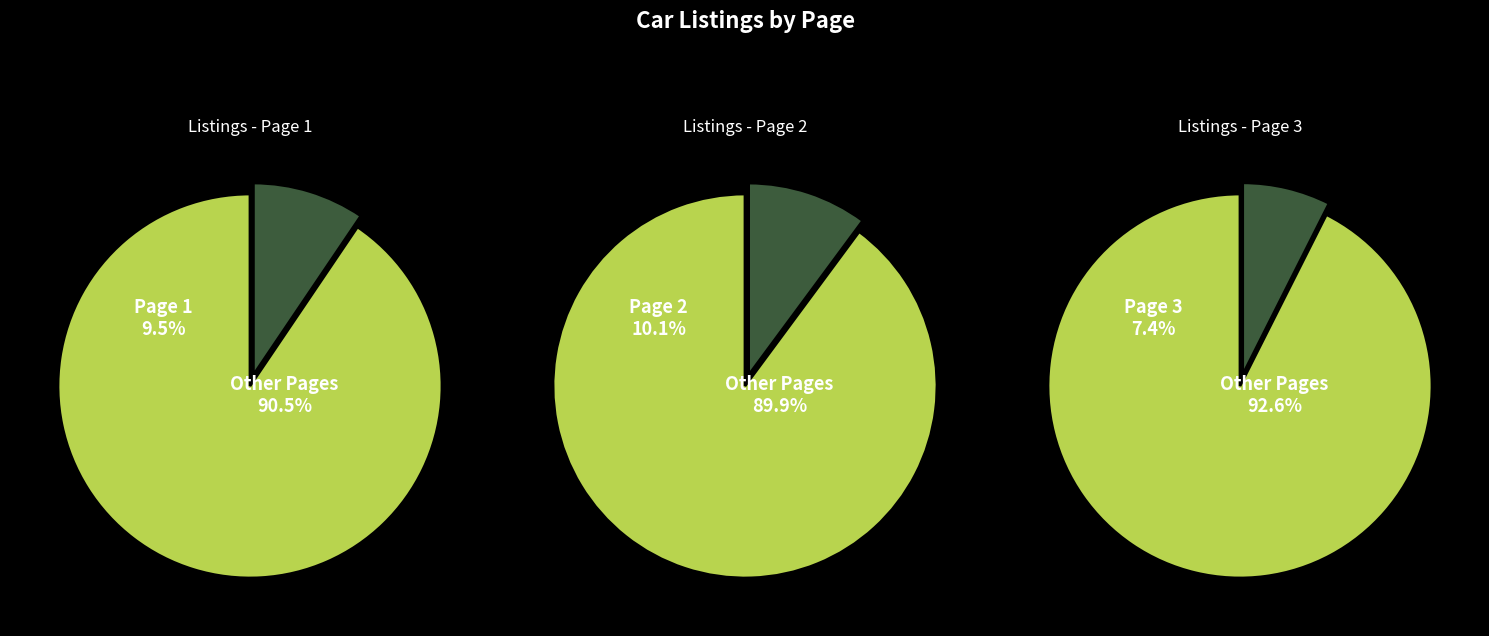

True or false: Page 3 accounts for 7% of the total.

True